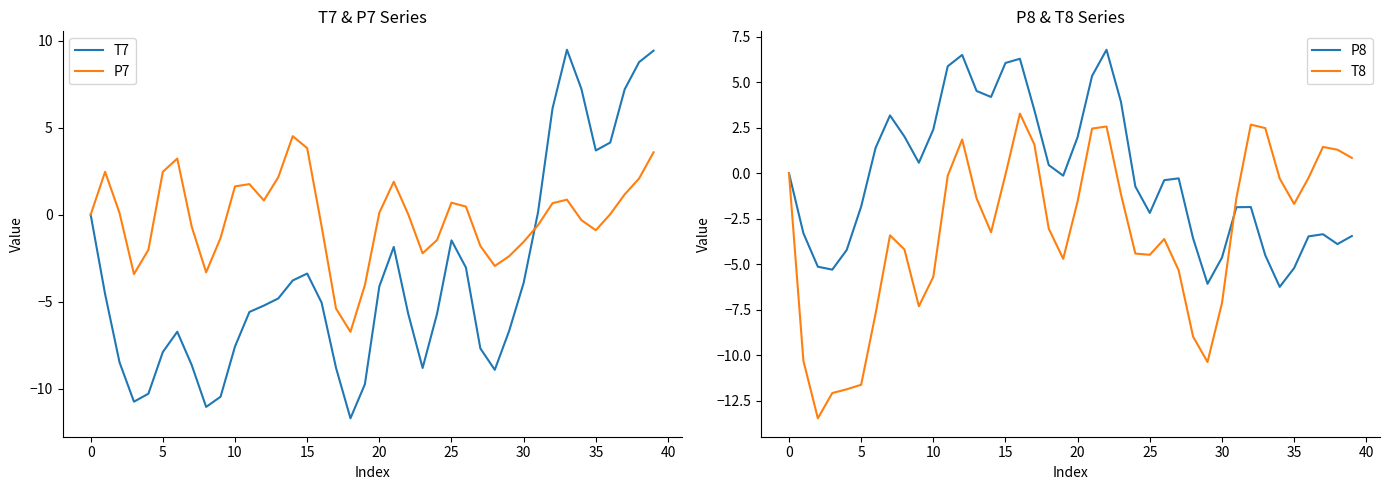

What is the value of the T7 point at the 39th from the left?

8.8